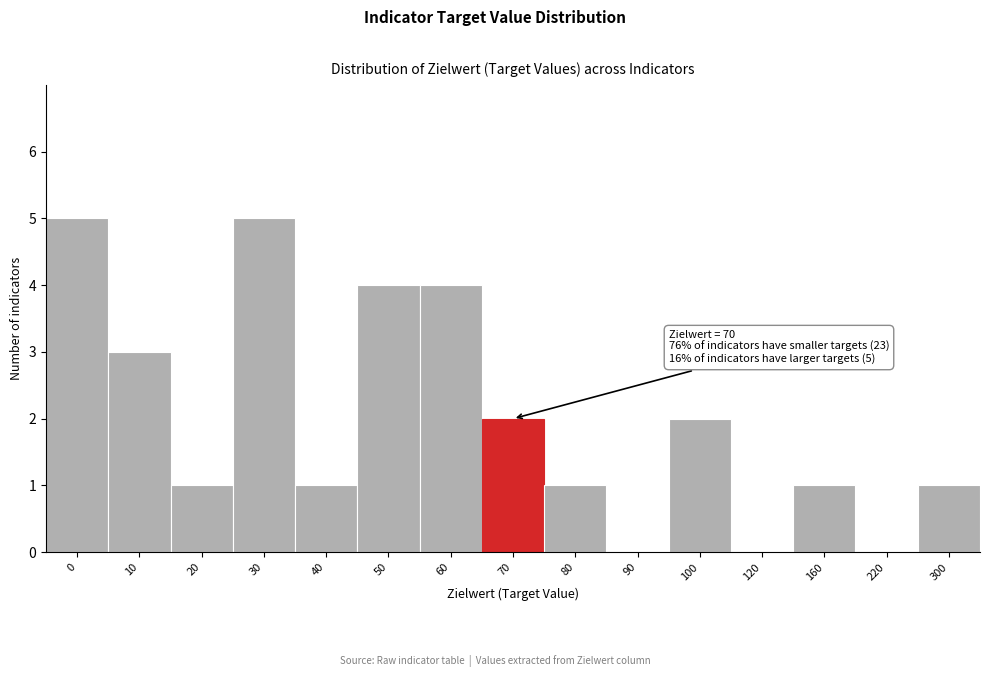

Reading left to right, extract all data points from this chart.

0=5	10=3	20=1	30=5	40=1	50=4	60=4	70=2	80=1	90=0	100=2	120=0	160=1	220=0	300=1